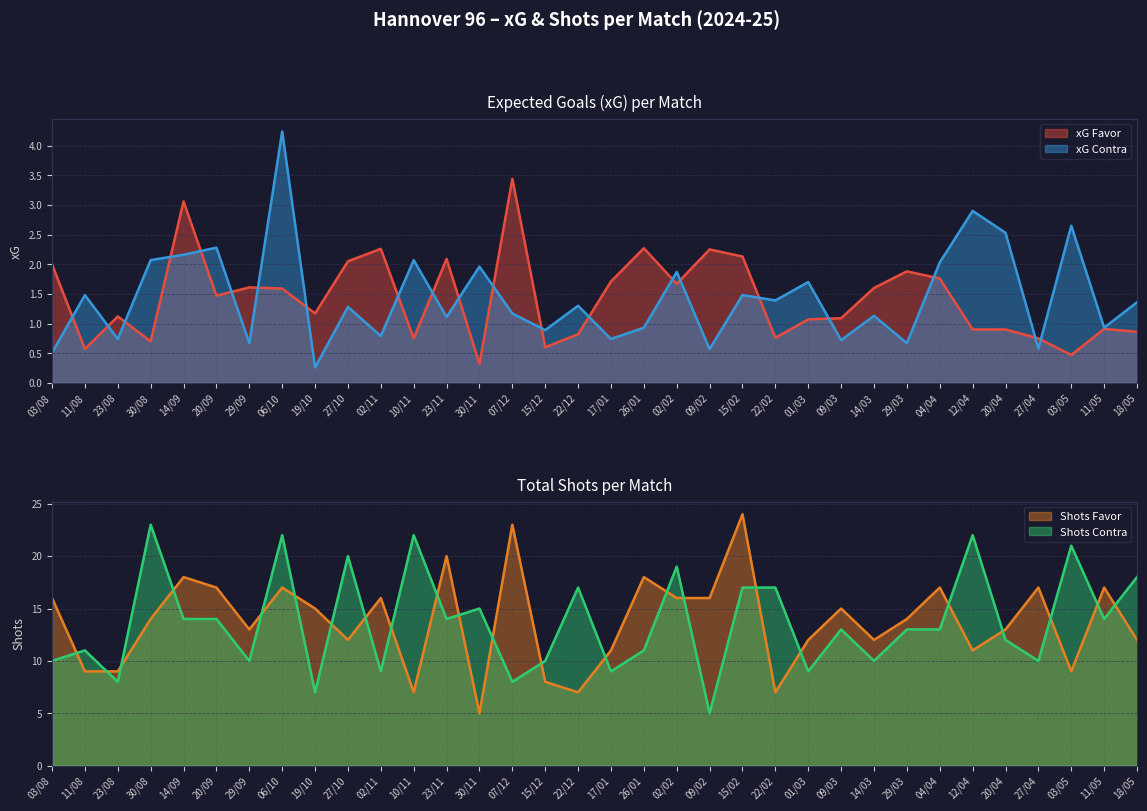

At which label does xG Contra first exceed 1?

11/08